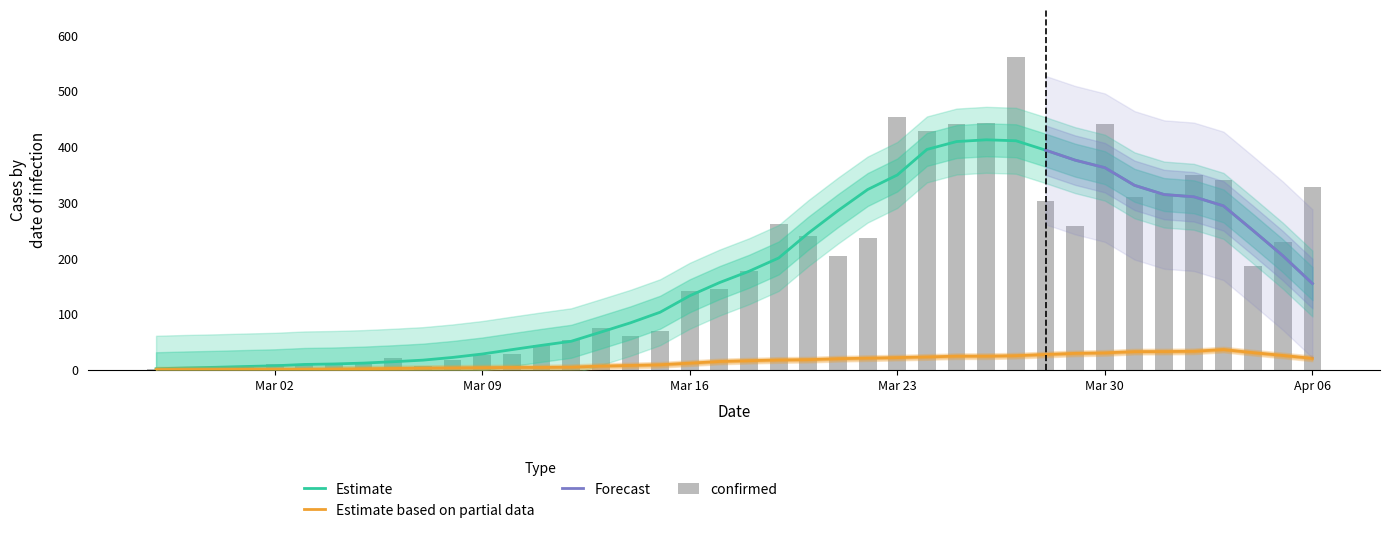

Count the number of categories in the chart.

40